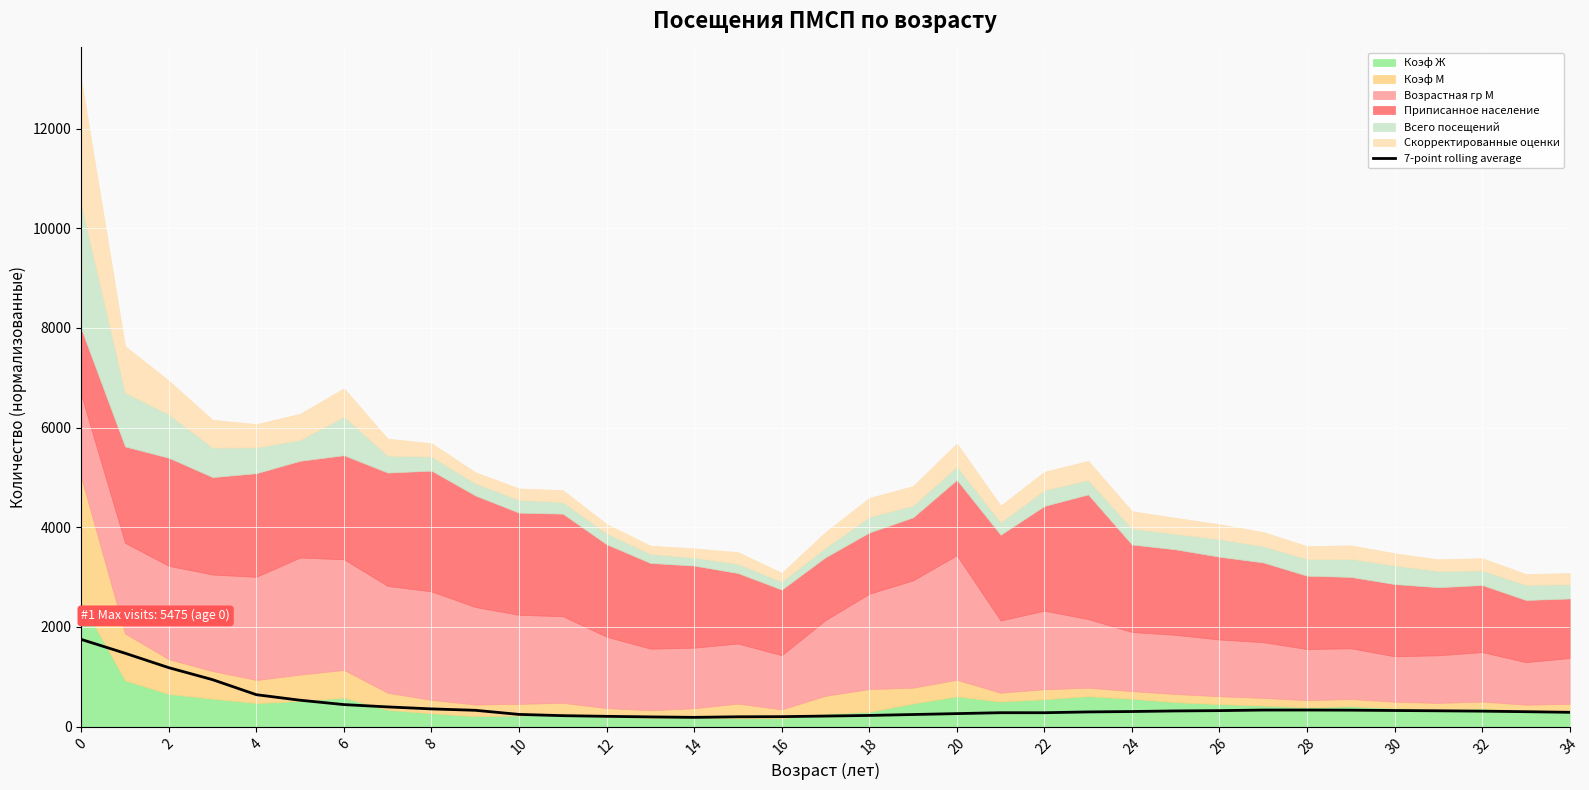

The value of 7-point rolling average at 22 is 279.3. True or false?

True